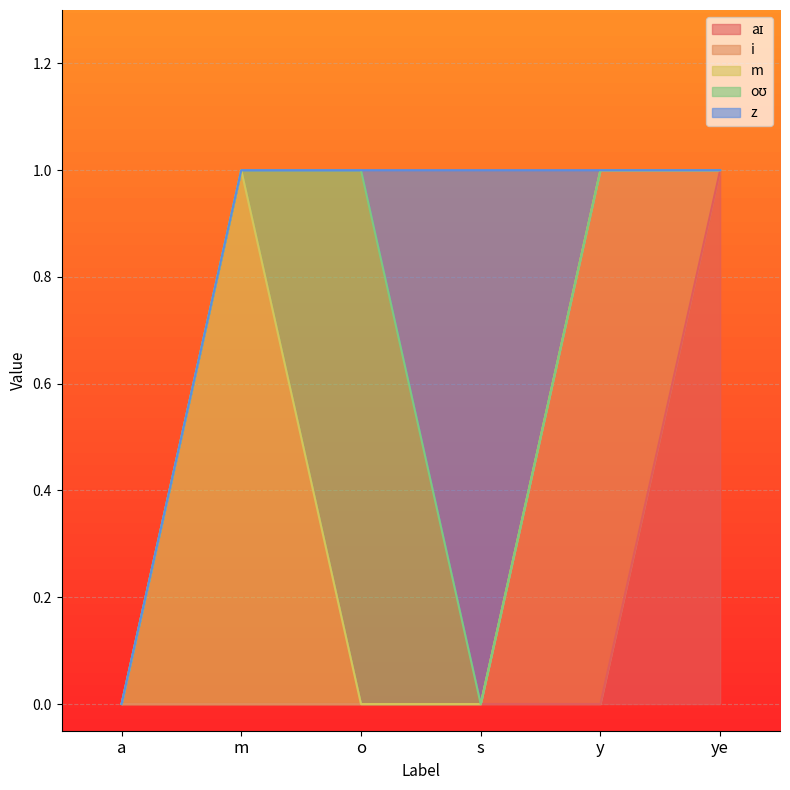

What is the label of the 1st point from the left?

a